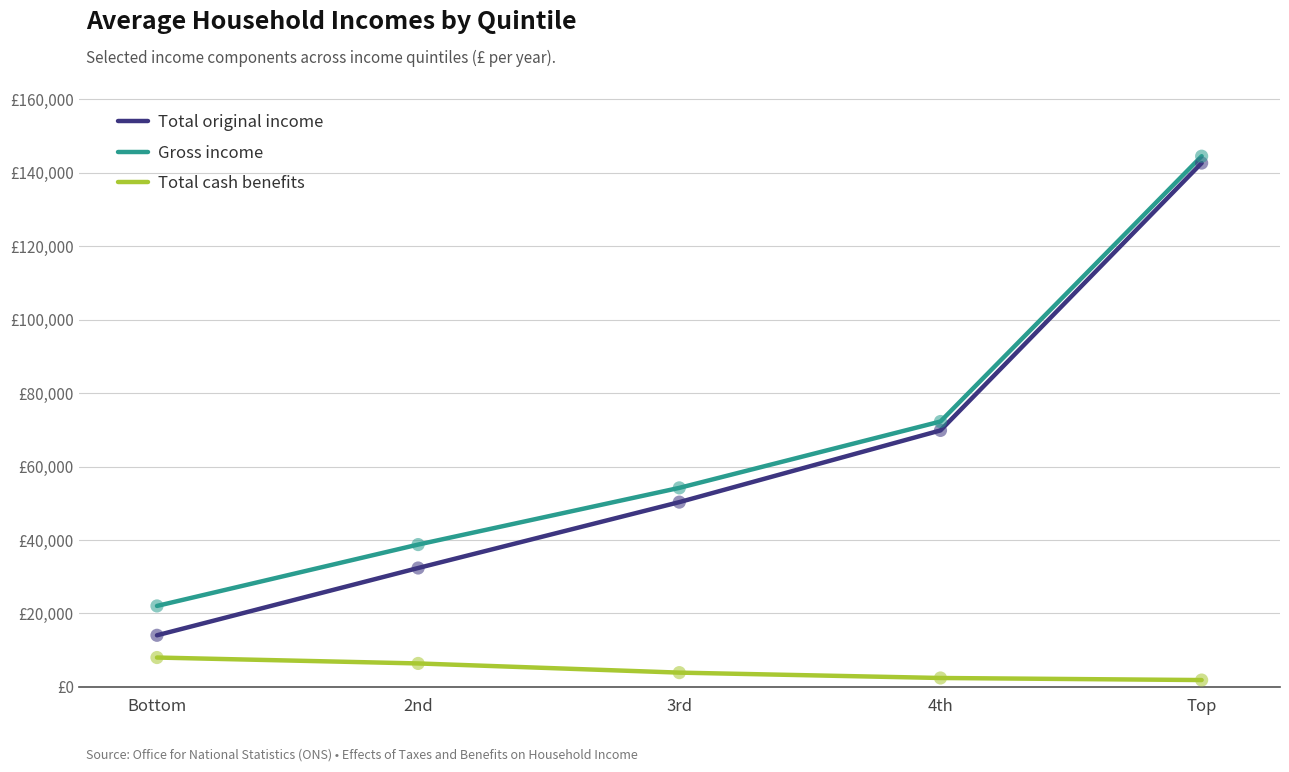

At which category is the sum across all series the highest?

Top